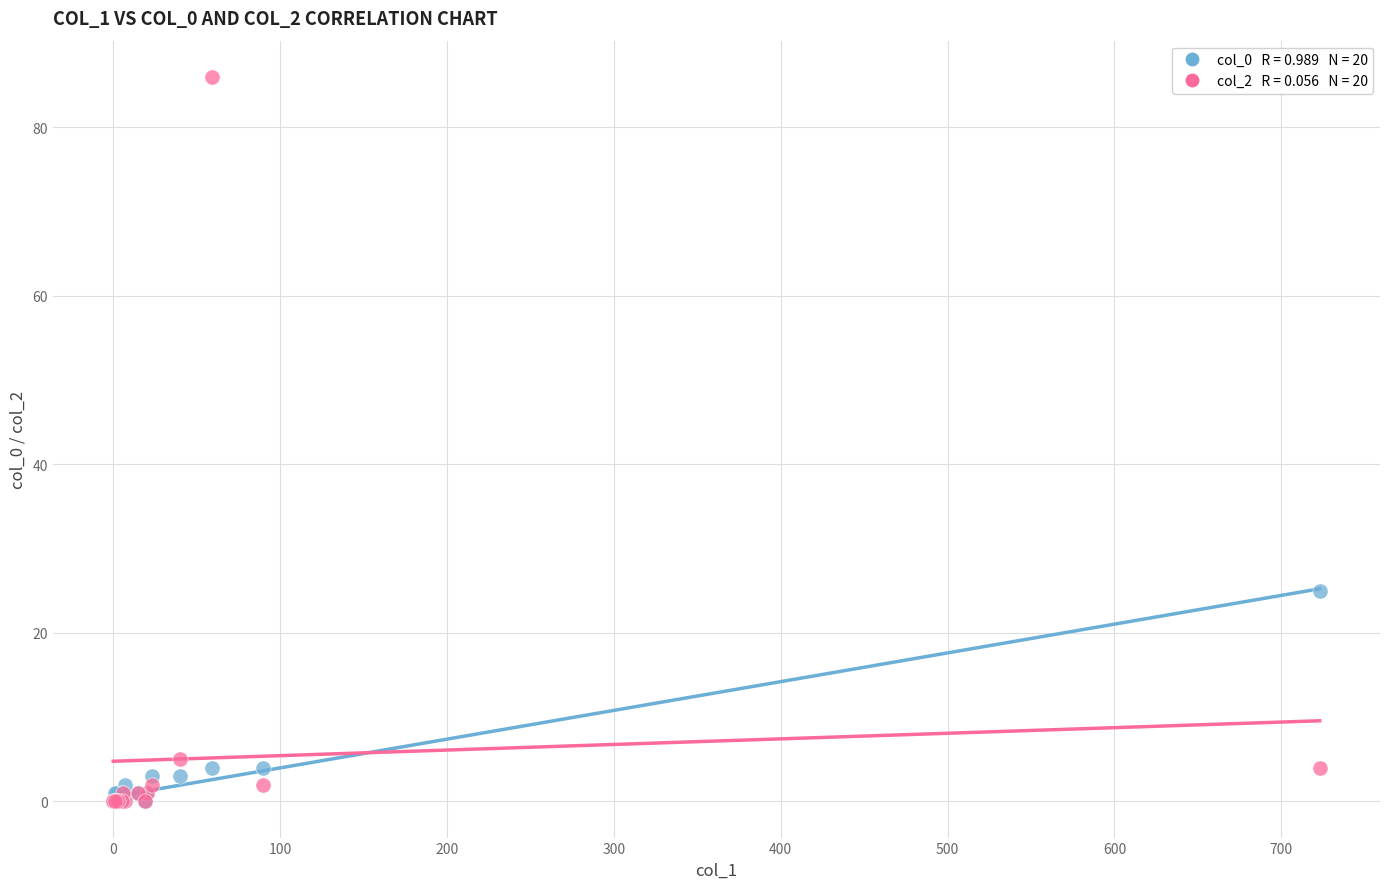

Across all series, what Y value is closest to 43?

25